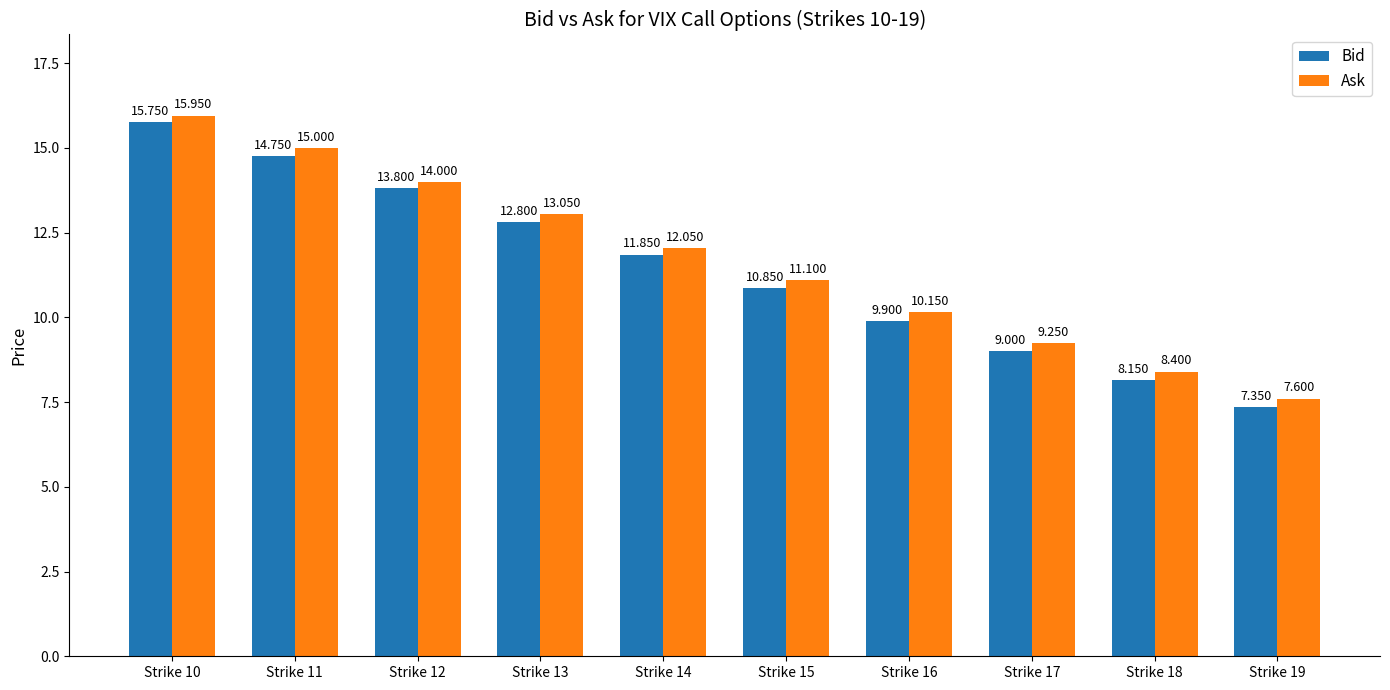

Which category has the highest value in the Bid series?

Strike 10